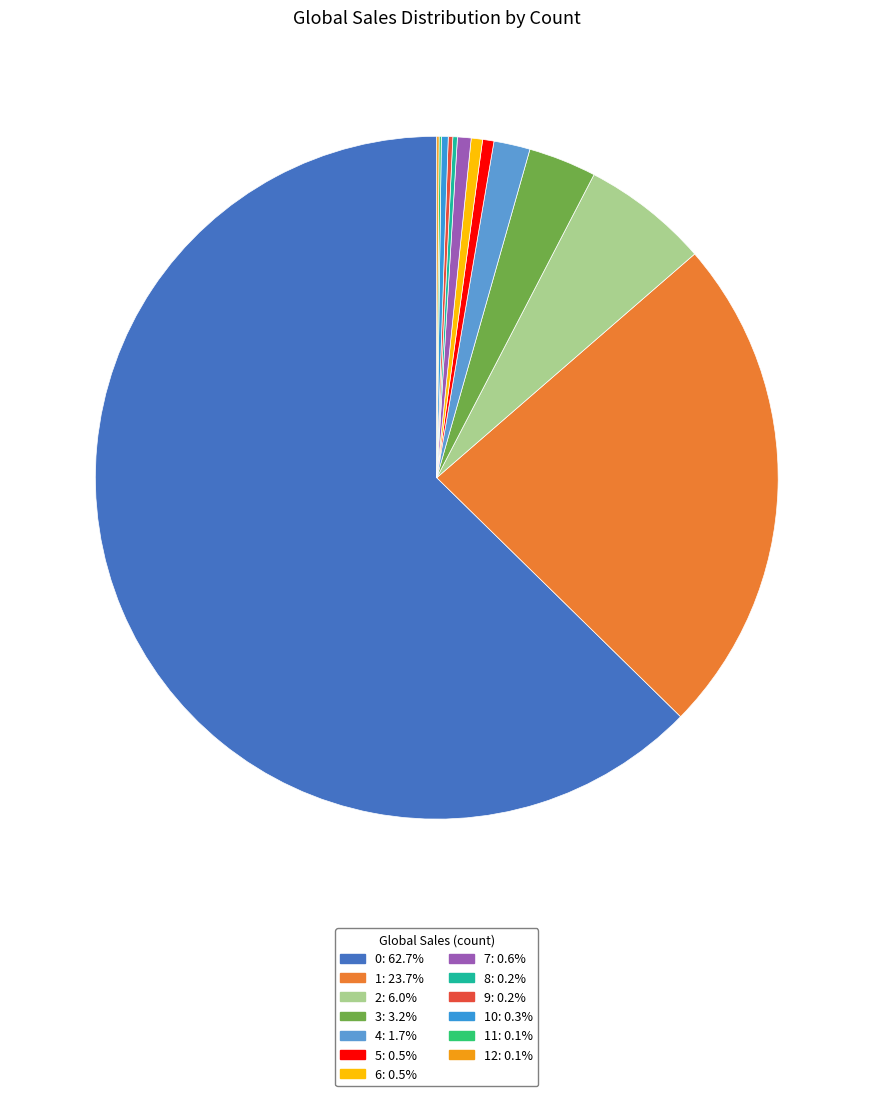

To the nearest percent, what is the difference between the largest and smallest slice percentages?

63%